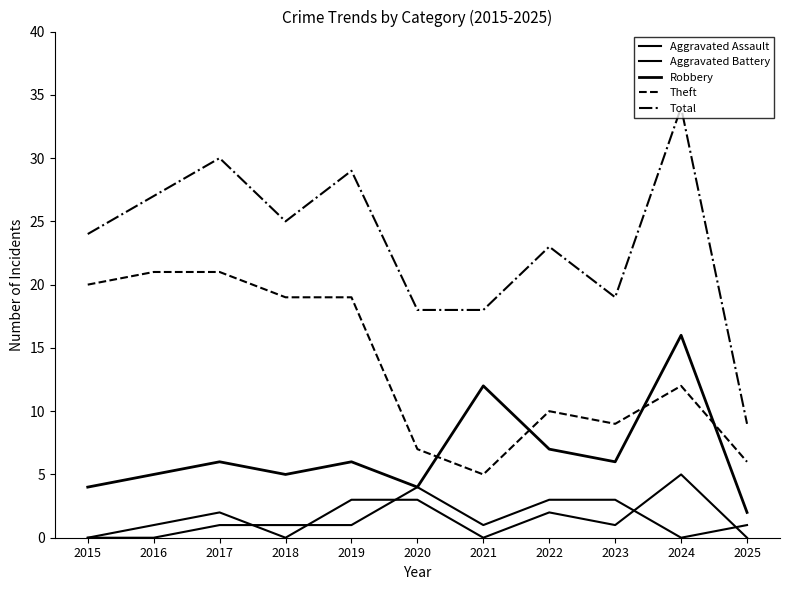

List the series in order of their peak value, lowest first.

Aggravated Battery, Aggravated Assault, Robbery, Theft, Total